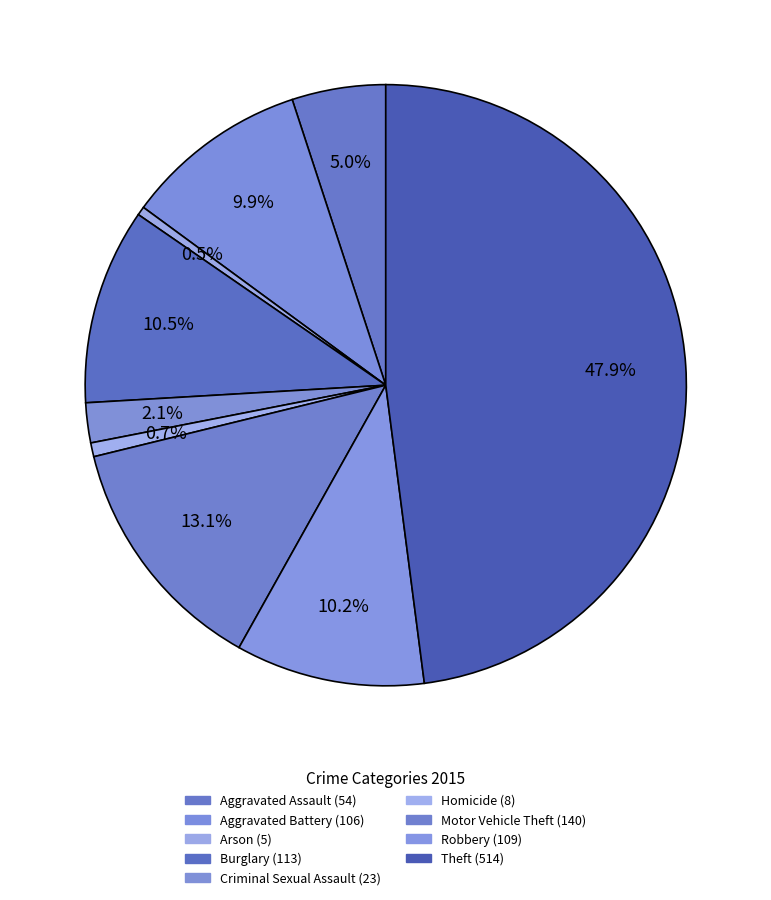

Which slice is the largest?

Theft